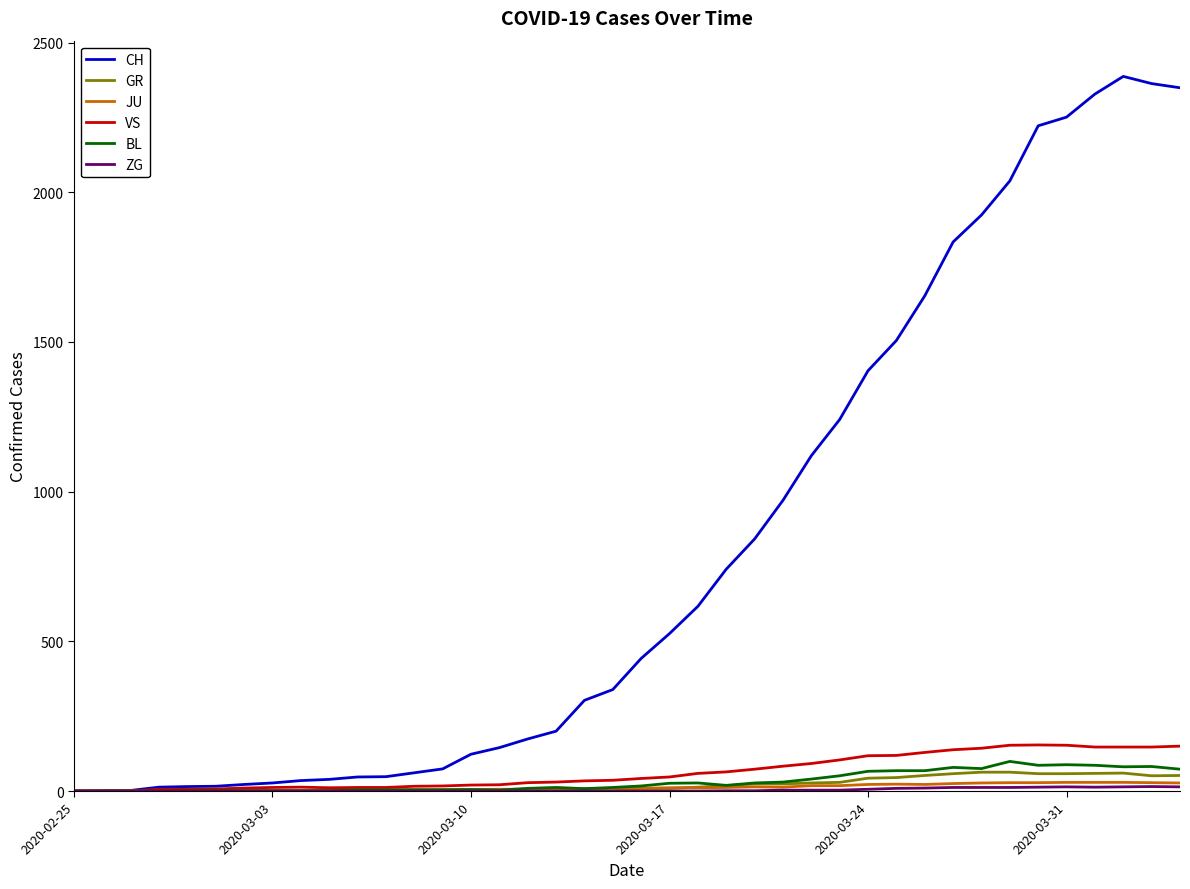

Which series has the largest range (max minus min)?

CH